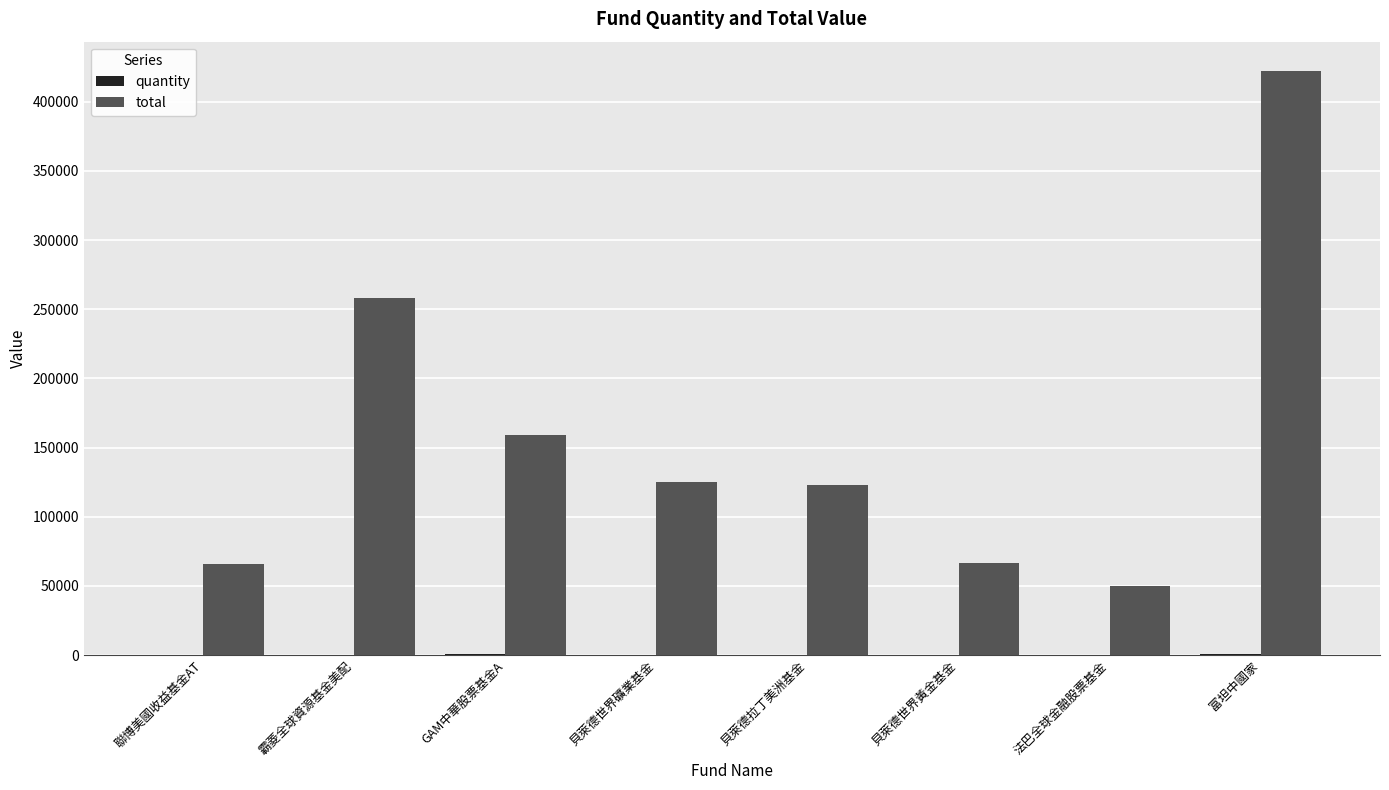

At which category is the sum across all series the highest?

富坦中國家